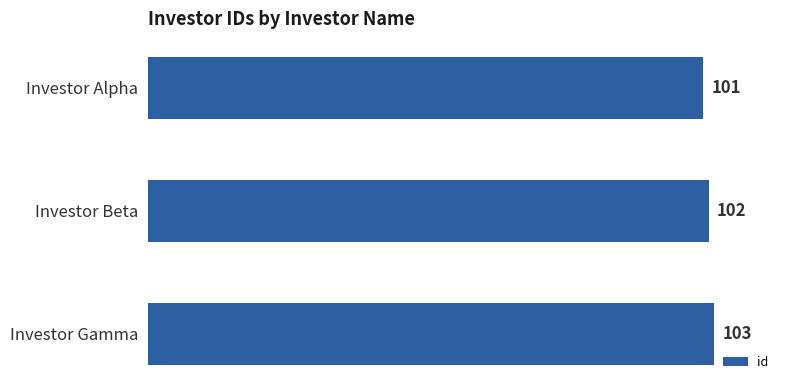

At which category does the chart reach its peak across all series?

Investor Gamma